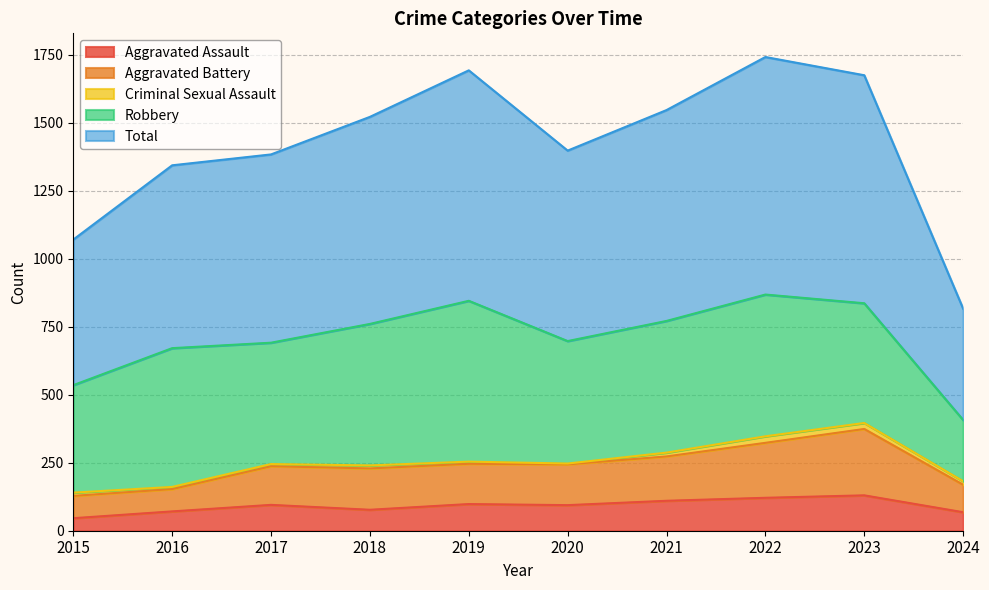

What are all the series names shown in the legend?

Aggravated Assault, Aggravated Battery, Criminal Sexual Assault, Robbery, Total